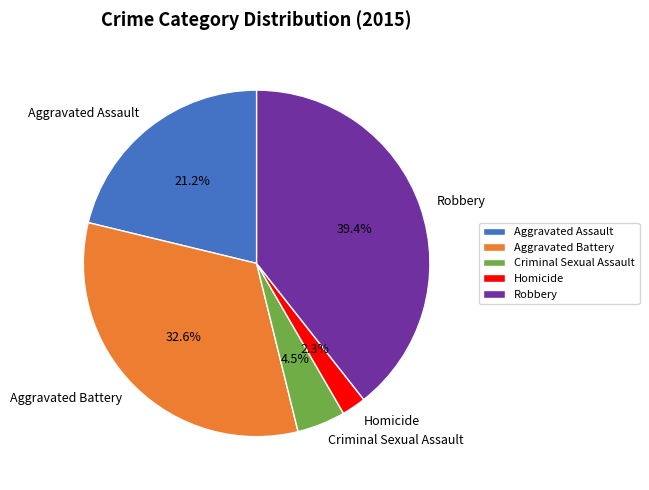

What is the total percentage of Criminal Sexual Assault and Aggravated Assault?

25.7%